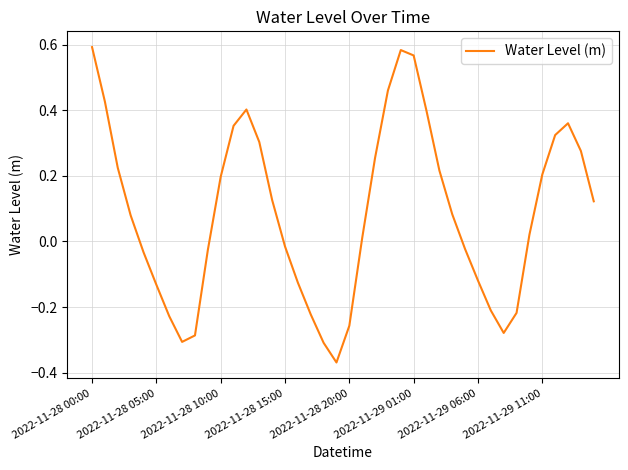

What is the difference between the maximum and minimum values?

1.0